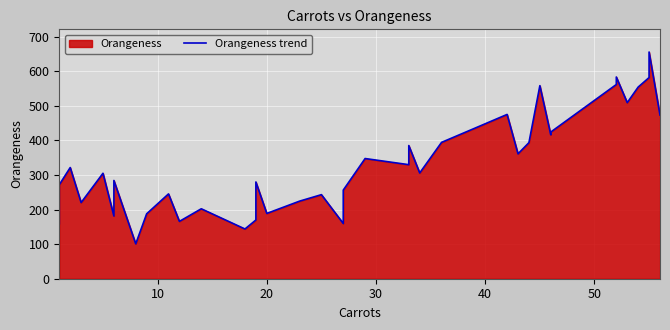

What is the label of the 36th point from the right?

40